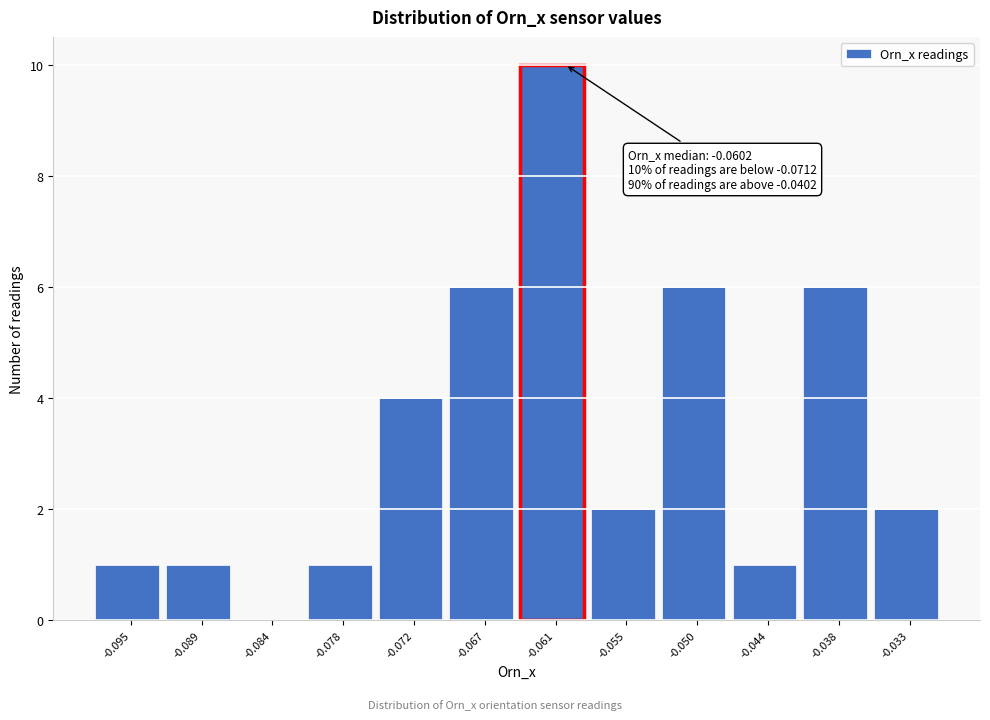

Over which range of the x-axis is the bar tallest?

-0.064 to -0.058